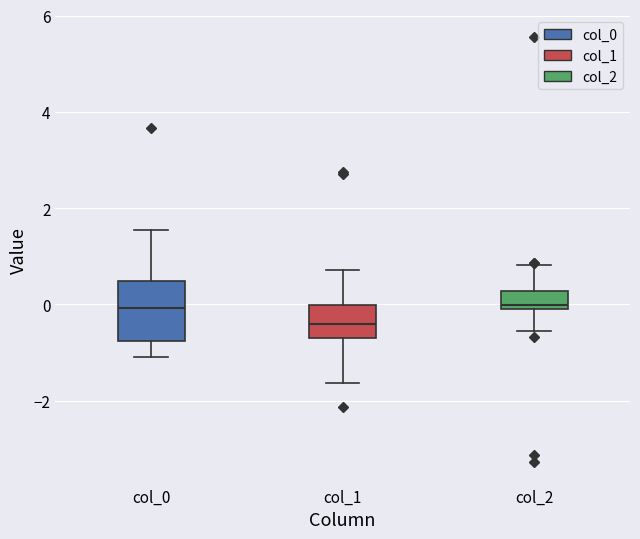

Reading left to right, read every box against the y-axis: the position of its median line, the range the box covers, and the ends of its whiskers. The values are not printed on the chart, so give them approximately, as read against the axis.

col_0: median 0.0, box -0.8 to 0.4, whiskers -1.0 to 1.6
col_1: median -0.4, box -0.8 to 0.0, whiskers -1.6 to 0.8
col_2: median 0.0 (just above the box's lower edge), box 0.0 to 0.2, whiskers -0.6 to 0.8